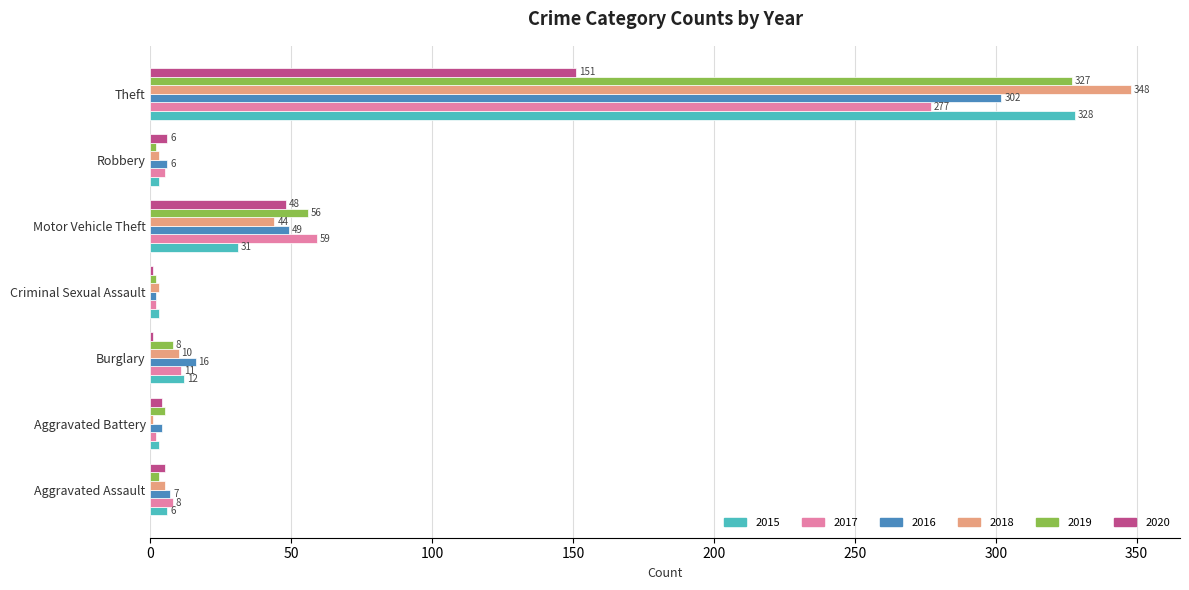

What is the maximum value shown in the chart?

348